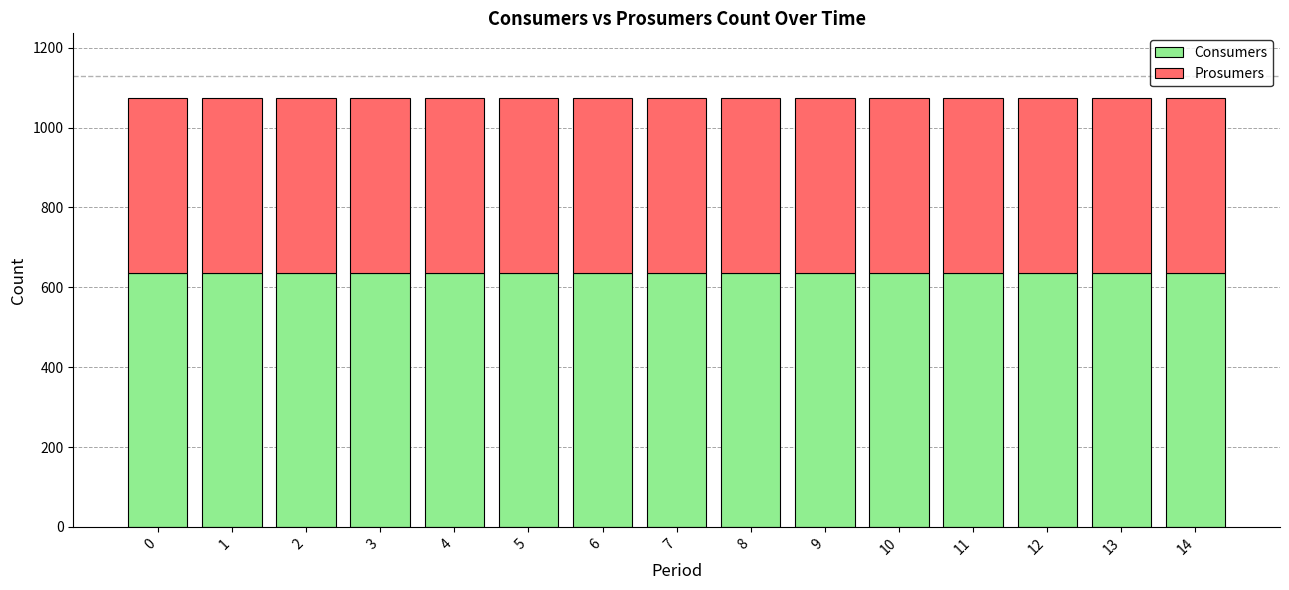

How many bars are there in total?

15